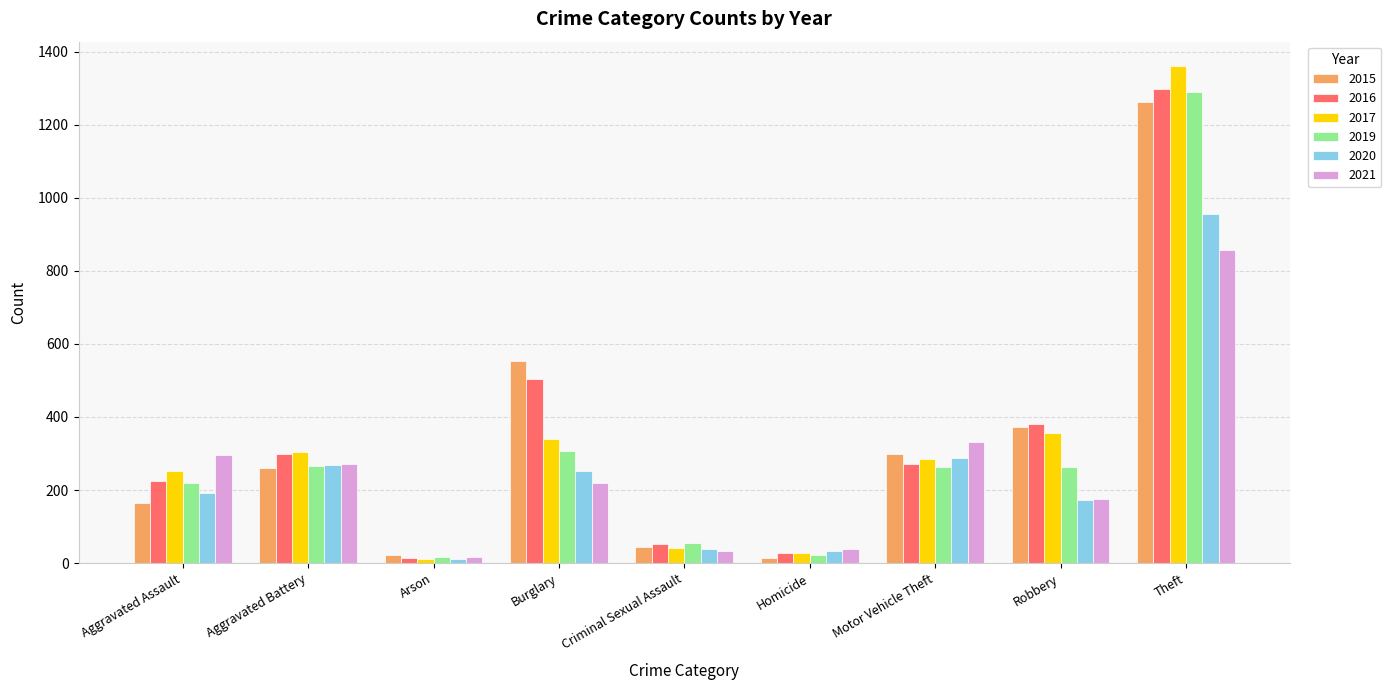

How many values in the 2015 series are below 260?

4